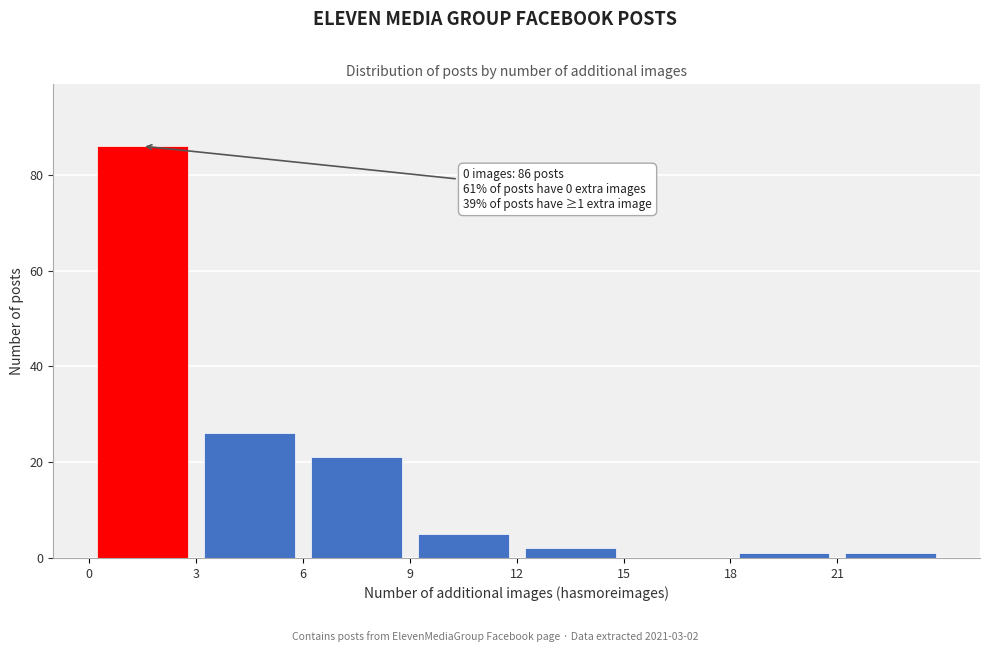

Which range on the x-axis has the tallest bar?

0 to 3